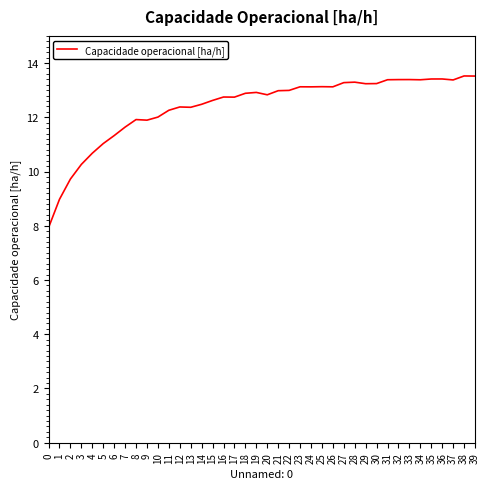

What is the greatest value displayed?

13.5